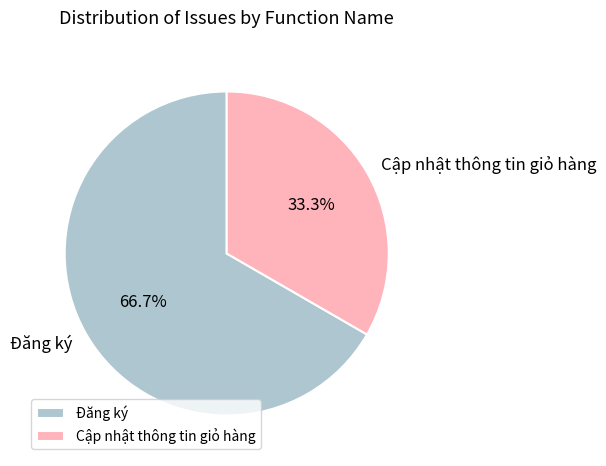

Approximately how many times larger is the value at Cập nhật thông tin giỏ hàng compared to Đăng ký?

0.5